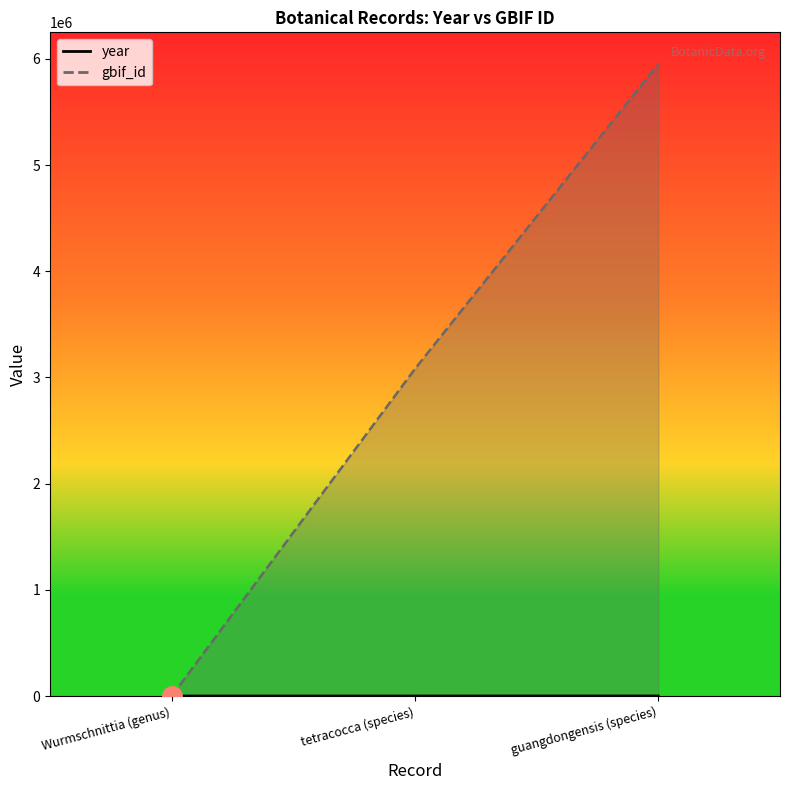

Between Wurmschnittia (genus) and tetracocca (species), which is larger?

Wurmschnittia (genus)